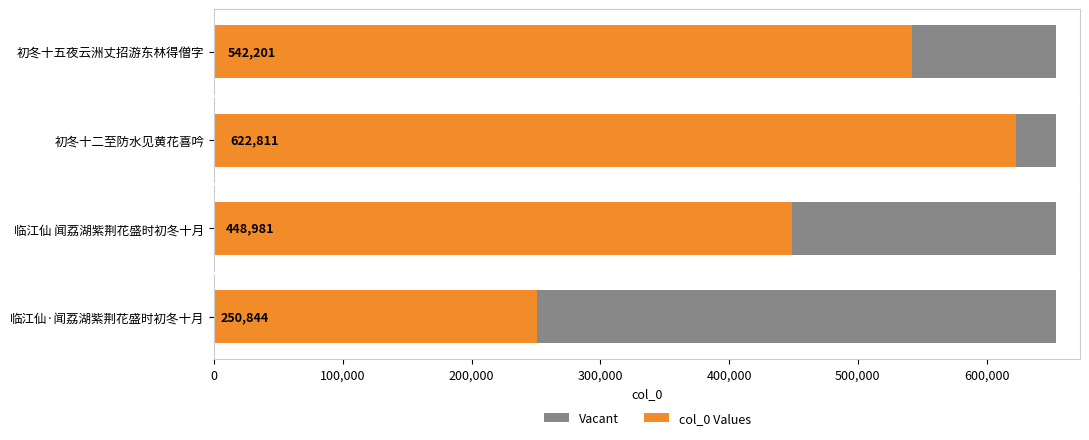

How many categories are shown in the chart?

4